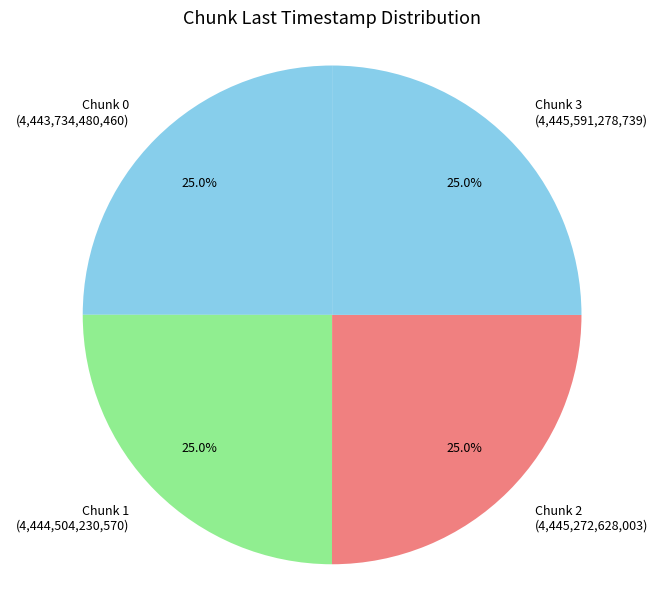

Count the number of slices in the pie.

4